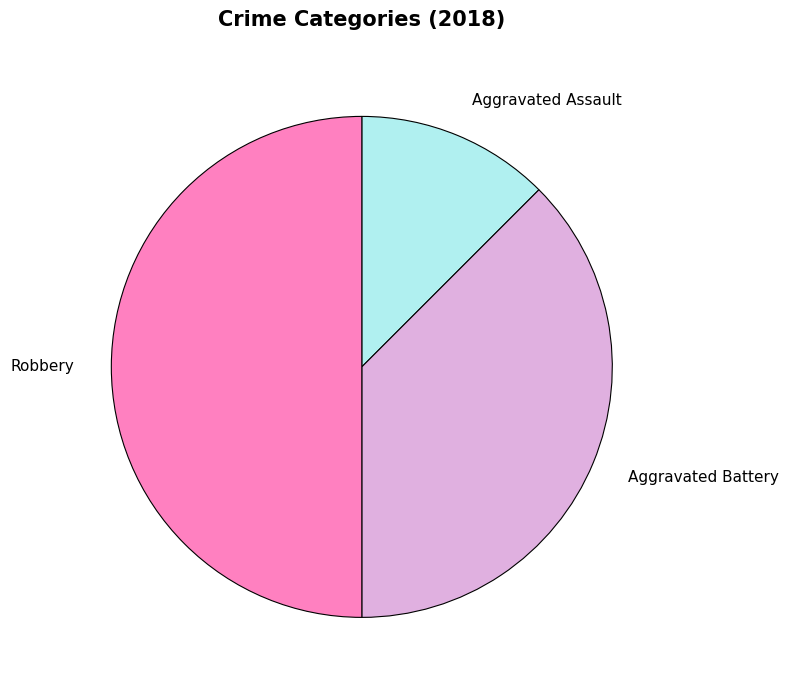

Does Aggravated Assault account for over 50% of the chart?

No